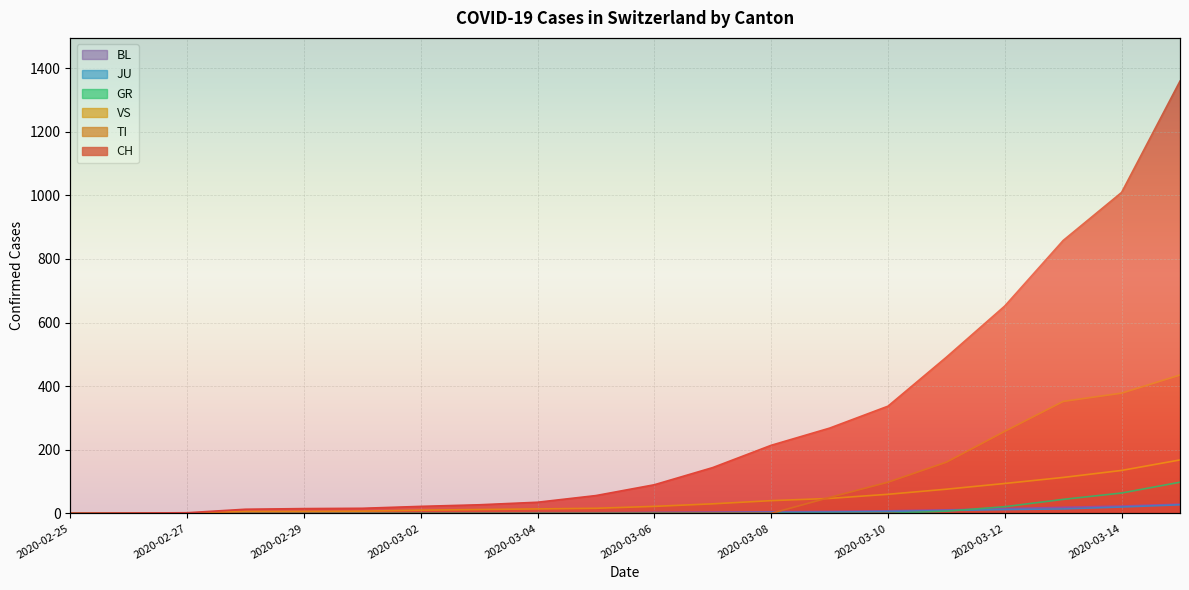

True or false: TI has a value of 98 at 2020-03-10.

True